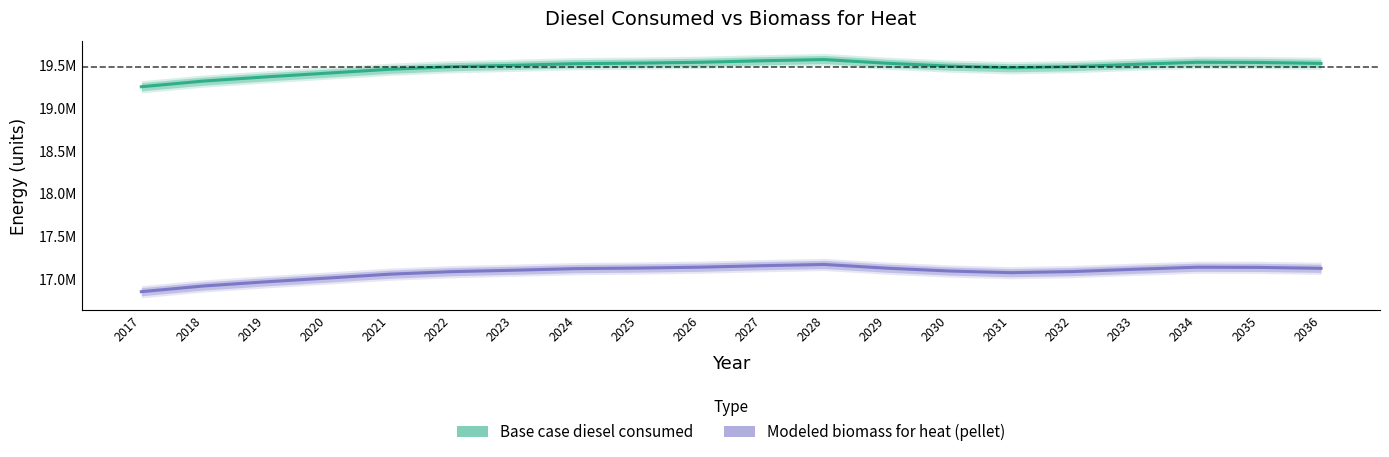

True or false: Modeled biomass for heat (pellet) and Base case diesel consumed intersect in this chart.

False